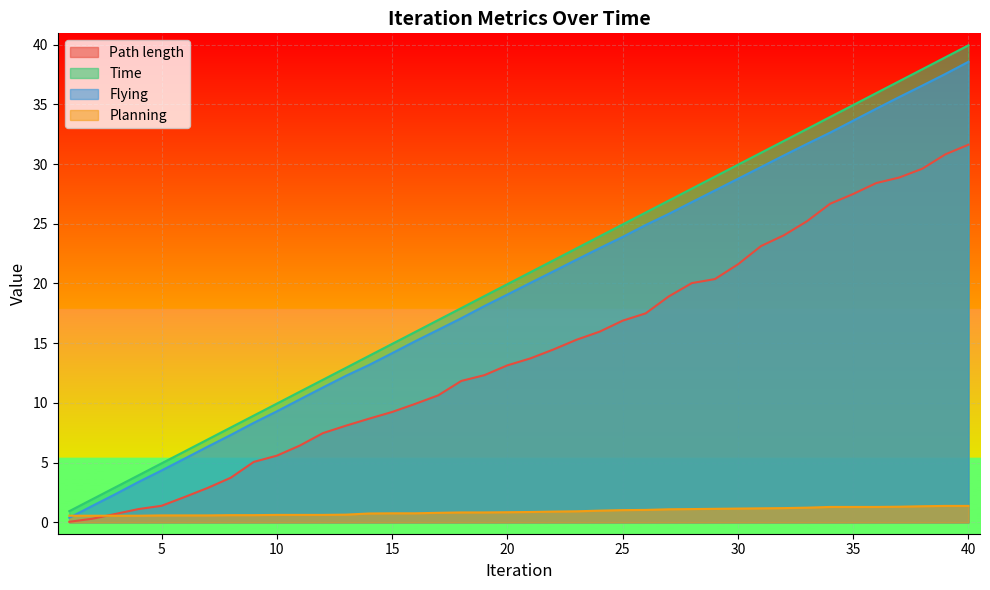

At which label is Flying closest to 19?

20